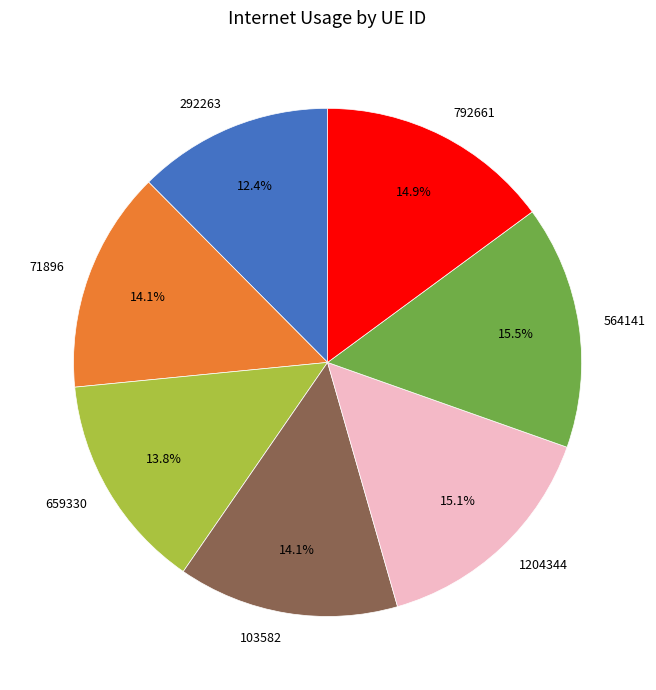

How many slices are in this pie chart?

7